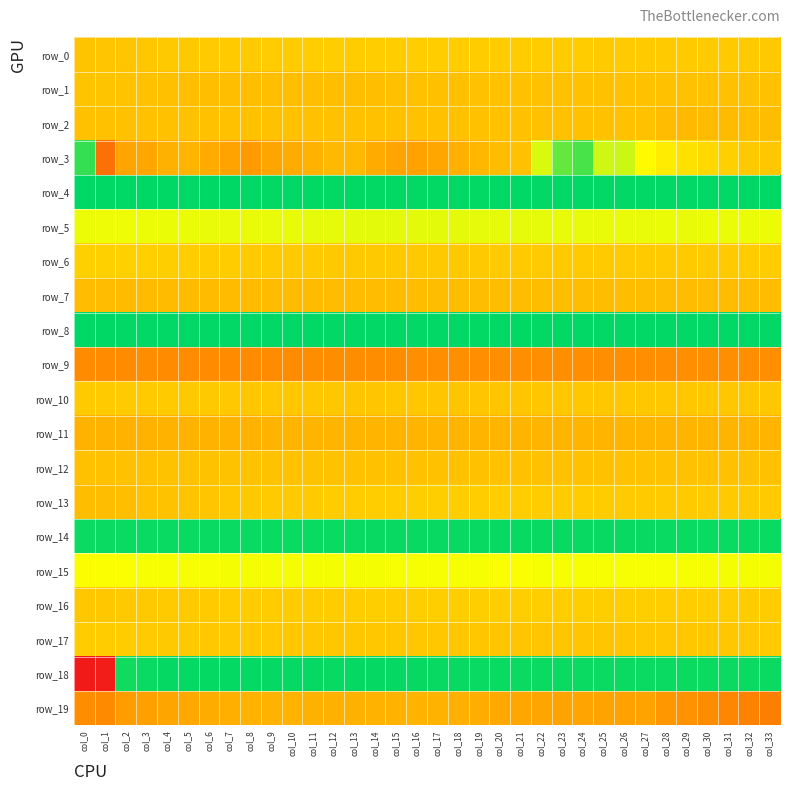

What is the sum of all row_8 values?

31.3